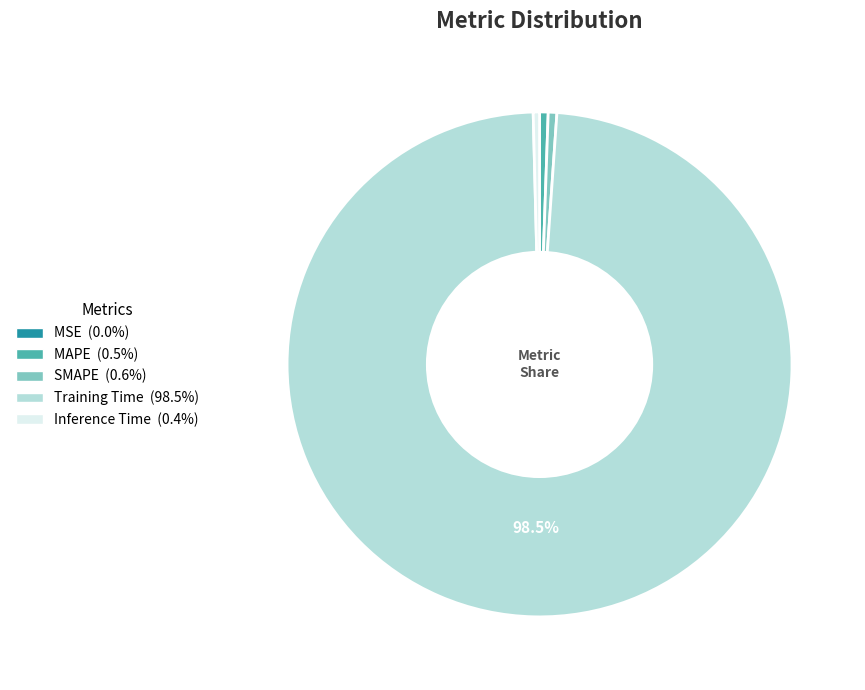

To the nearest percent, what is the average slice percentage?

20%